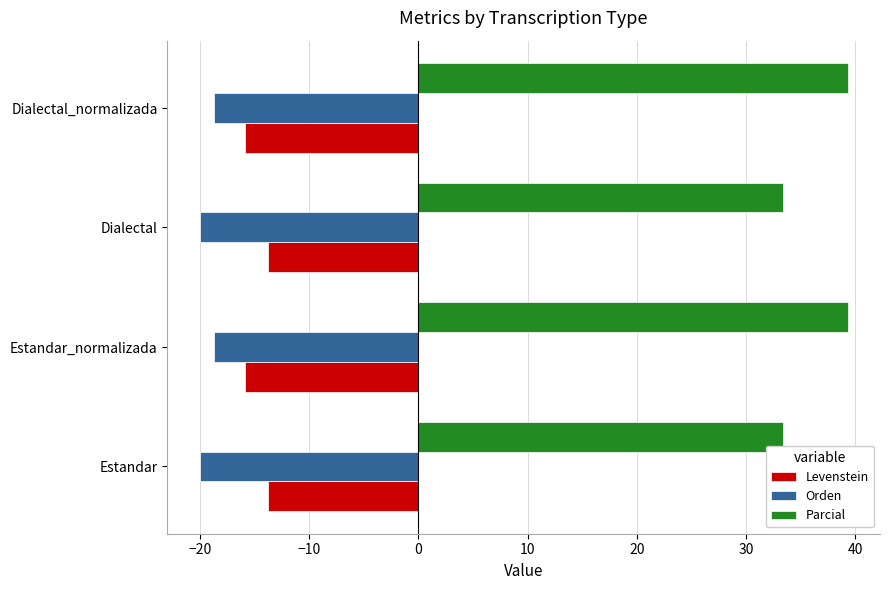

What is the sum of all Orden values?

-77.4